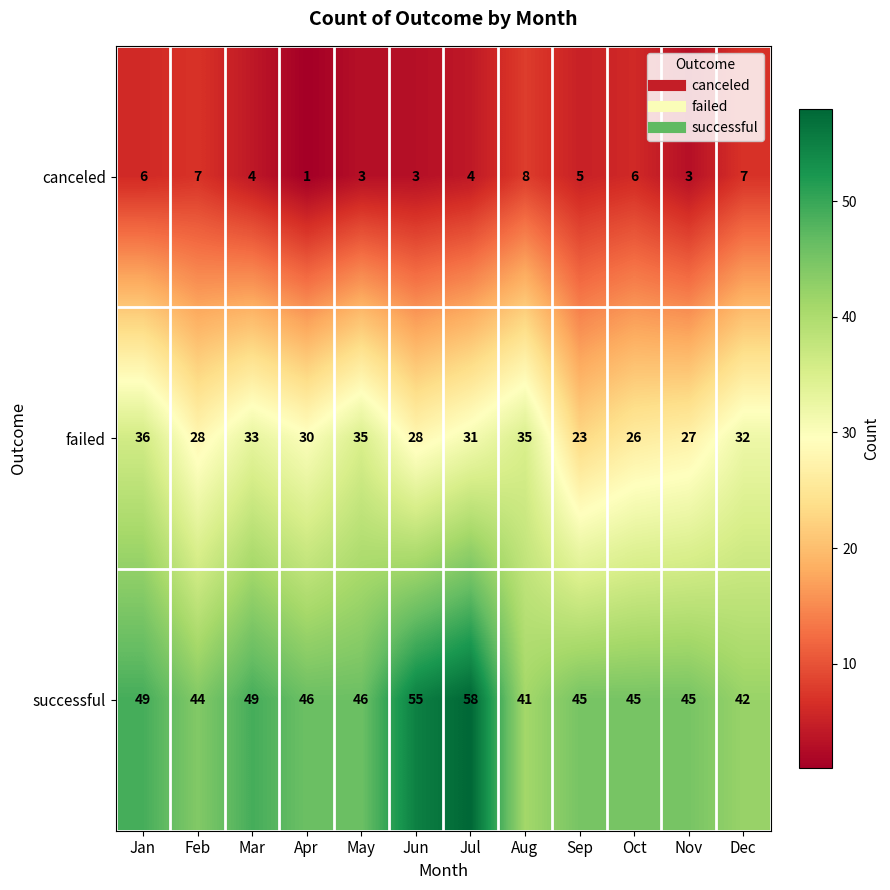

What is the maximum value shown in the chart?

58